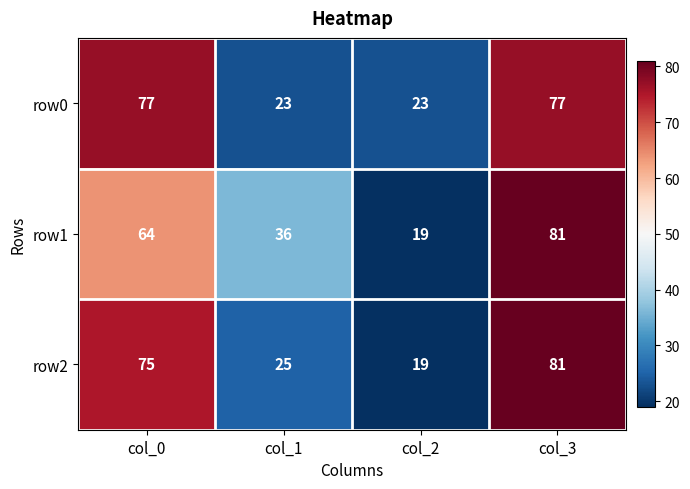

Reading right to left, extract all data points from this chart.

row0: 77	23	23	77
row1: 81	19	36	64
row2: 81	19	25	75